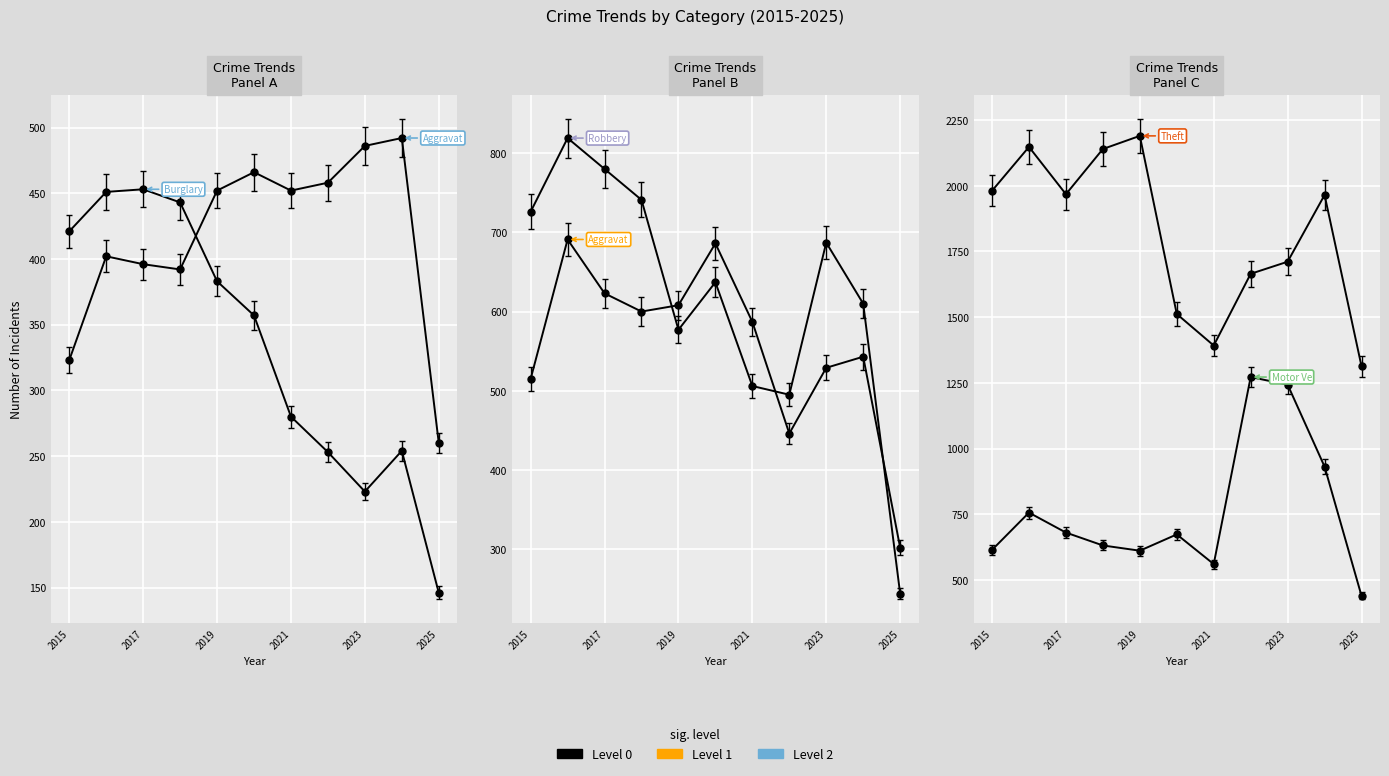

At how many categories does at least one series exceed 1336?

10